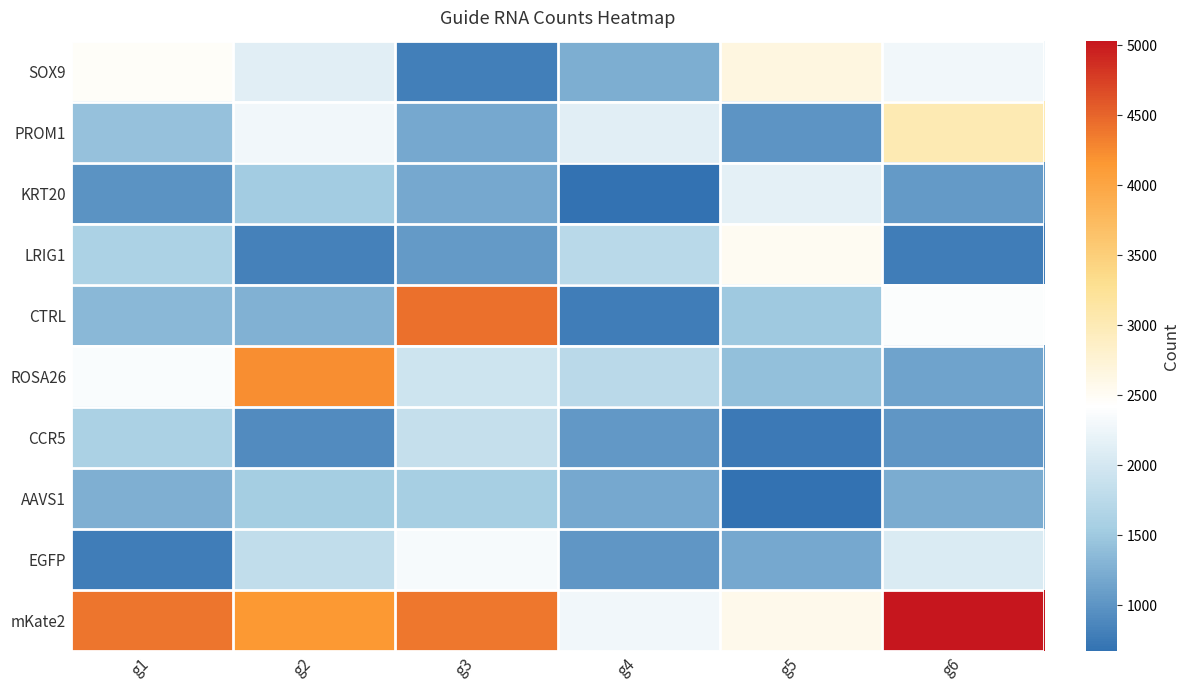

Rank the series at g1 from lowest to highest value.

EGFP, KRT20, AAVS1, CTRL, PROM1, CCR5, LRIG1, ROSA26, SOX9, mKate2